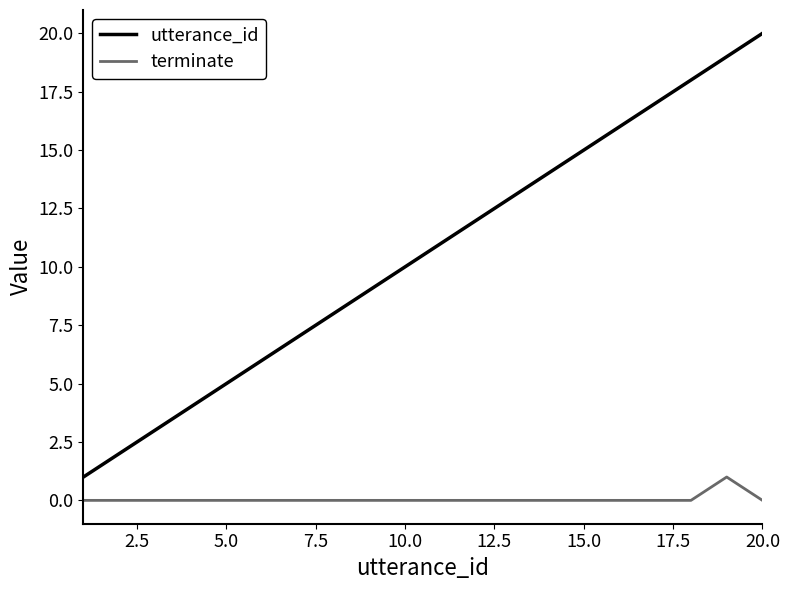

Which series has the largest range (max minus min)?

utterance_id